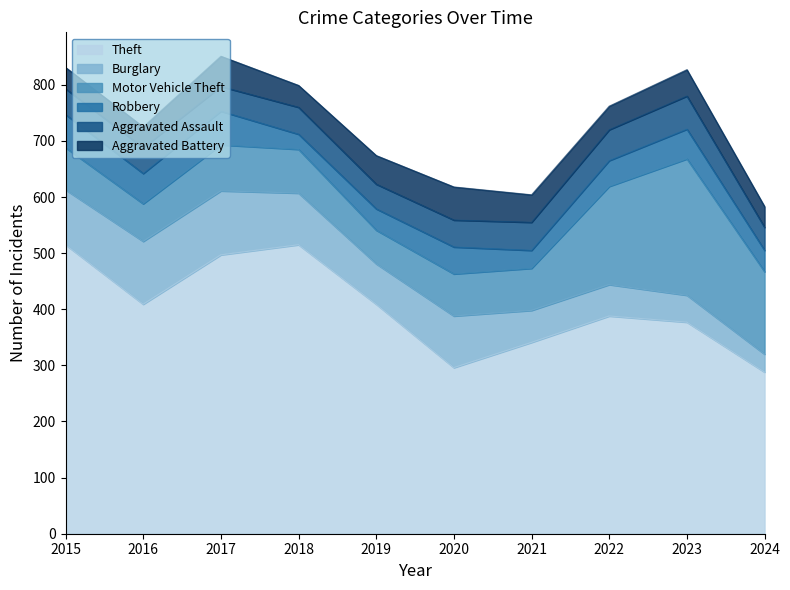

Which series has the largest range (max minus min)?

Theft